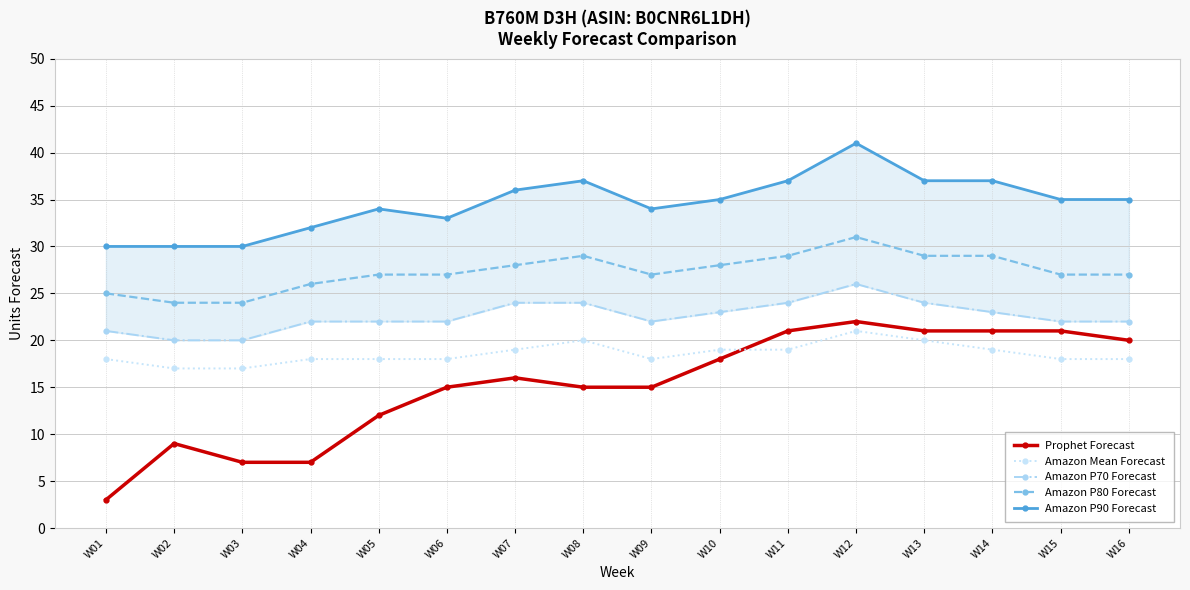

Is it true that Prophet Forecast equals 32 at W13?

False